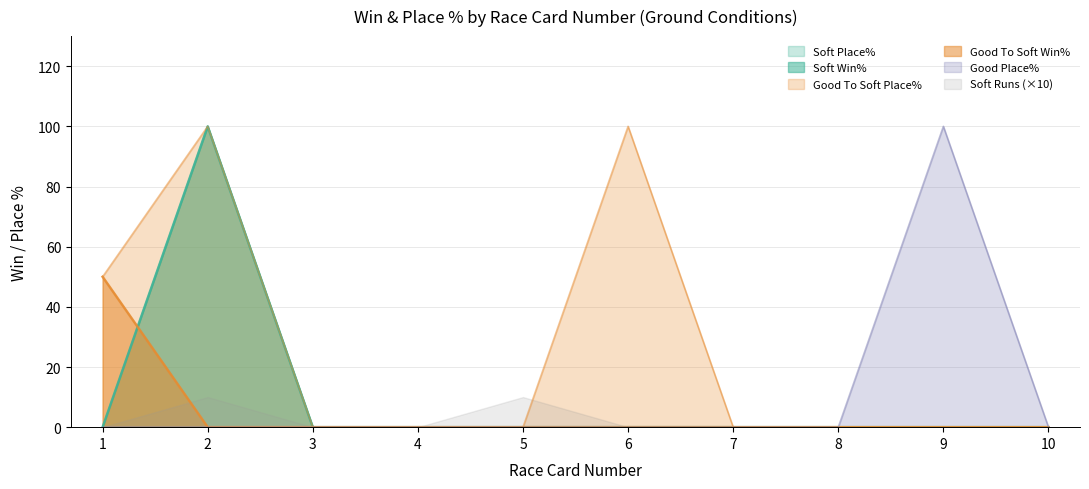

How many data points does each series have?

10